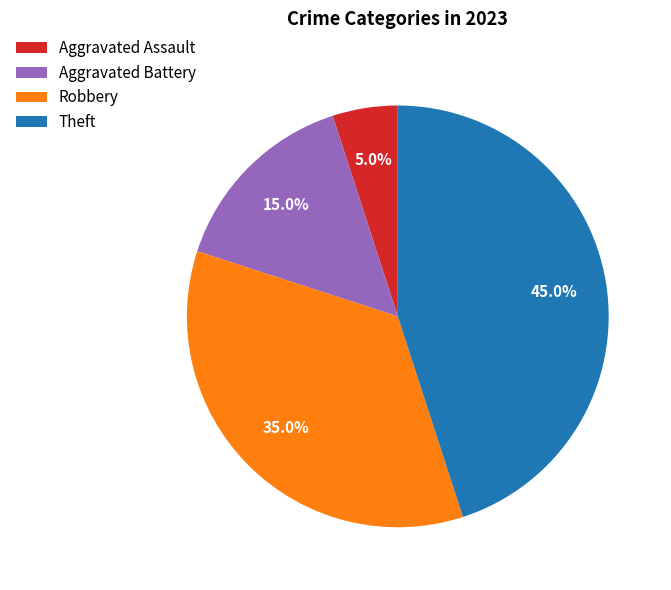

Is it true that Aggravated Battery is 28% of the pie?

False